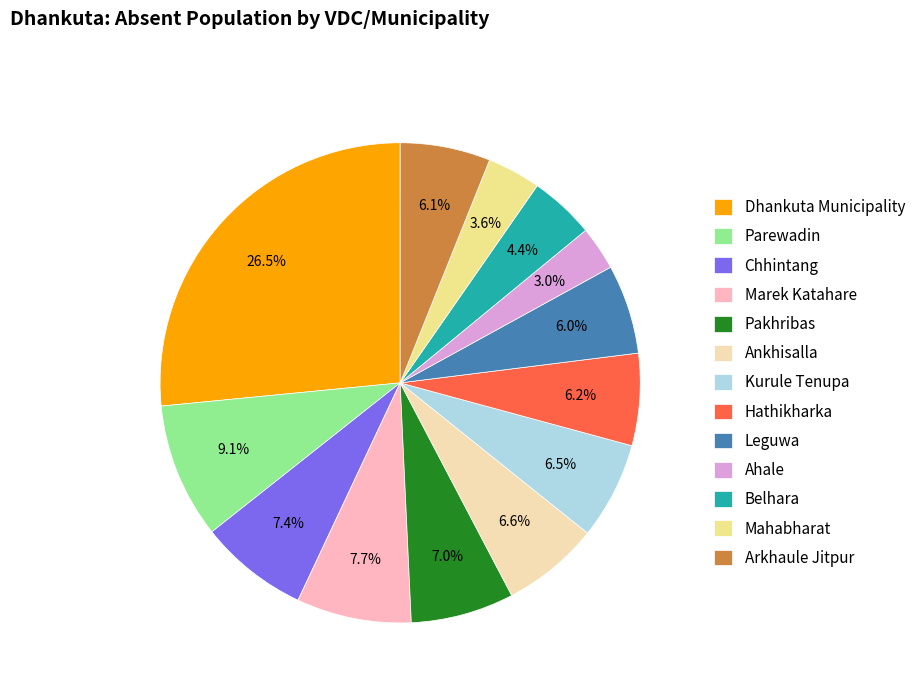

What is the largest slice in the pie chart?

Dhankuta Municipality